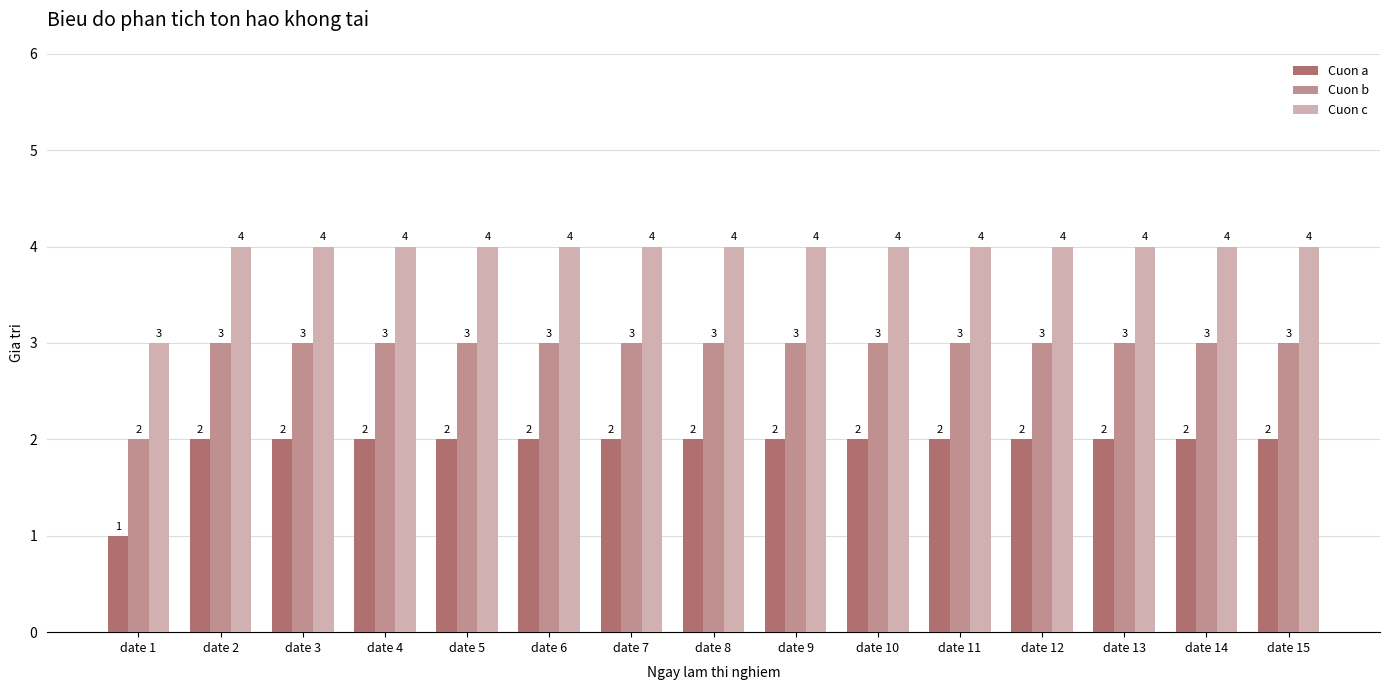

How many groups of bars are there?

15